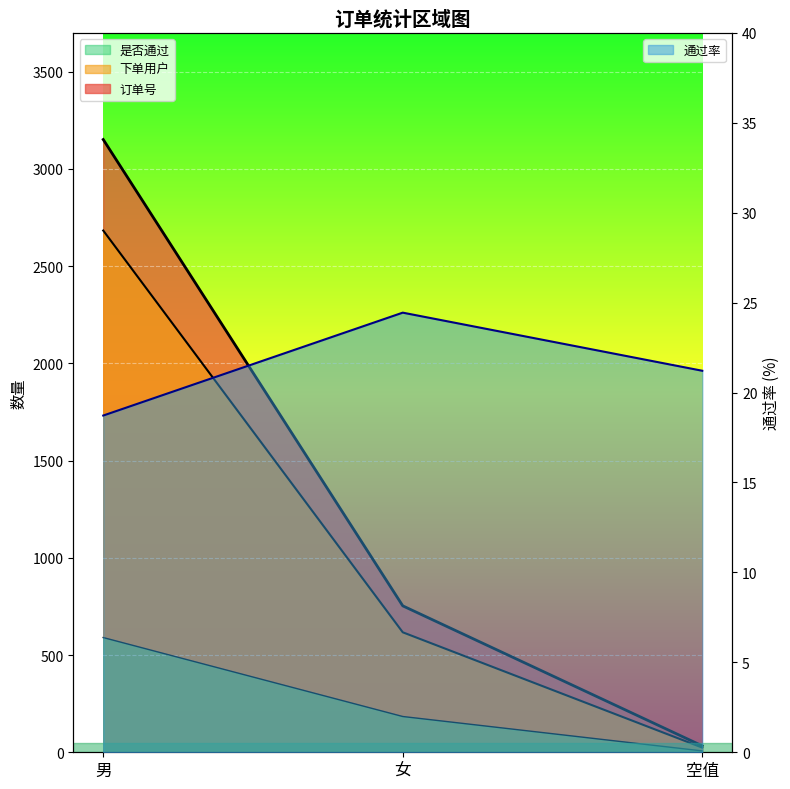

What is the maximum value shown in the chart?

3151.0